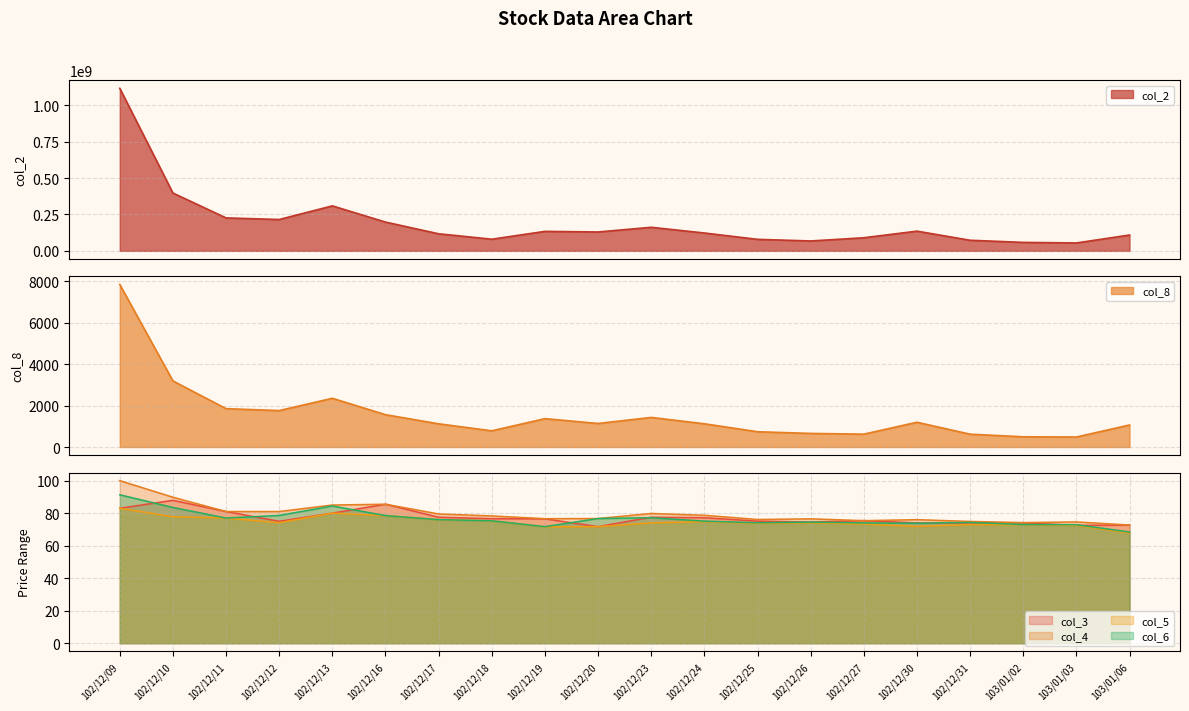

At which category is the sum across all series the highest?

102/12/09